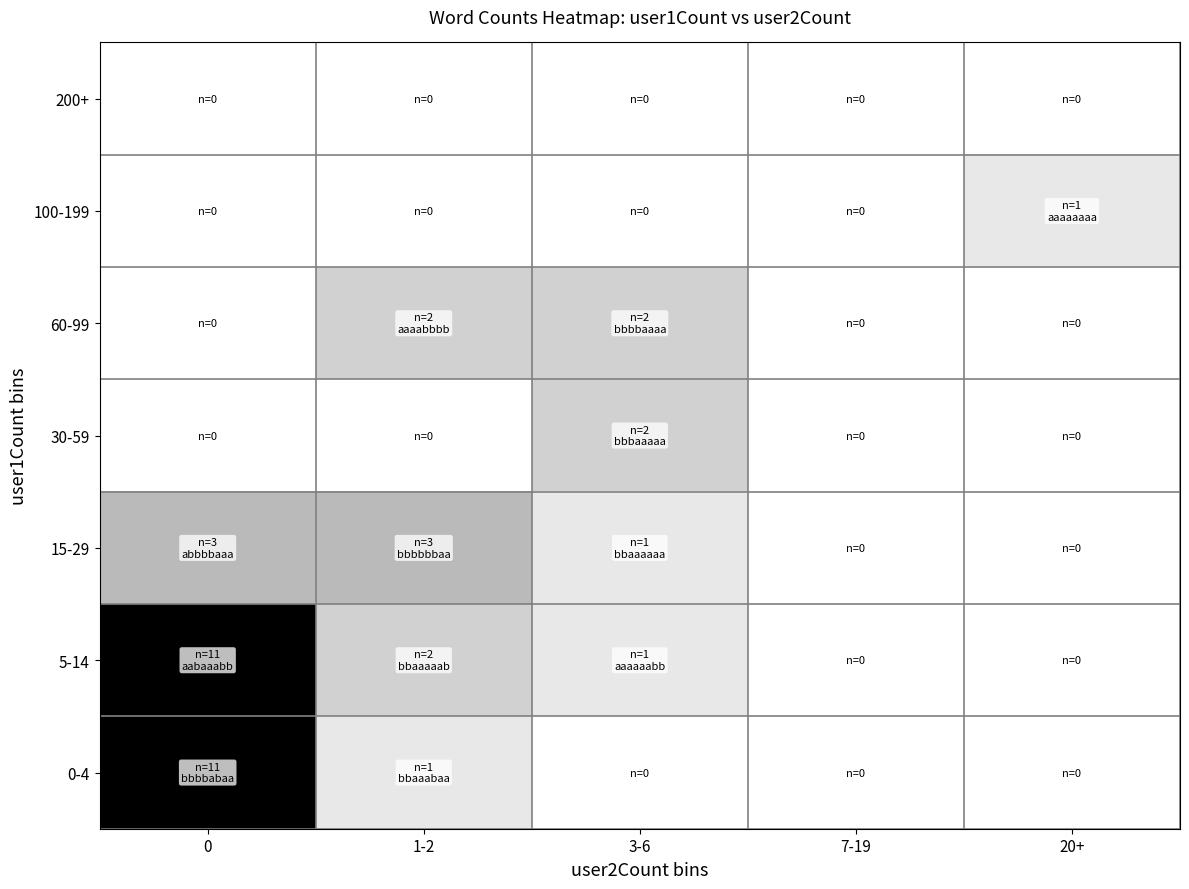

How many distinct data groups are displayed?

7